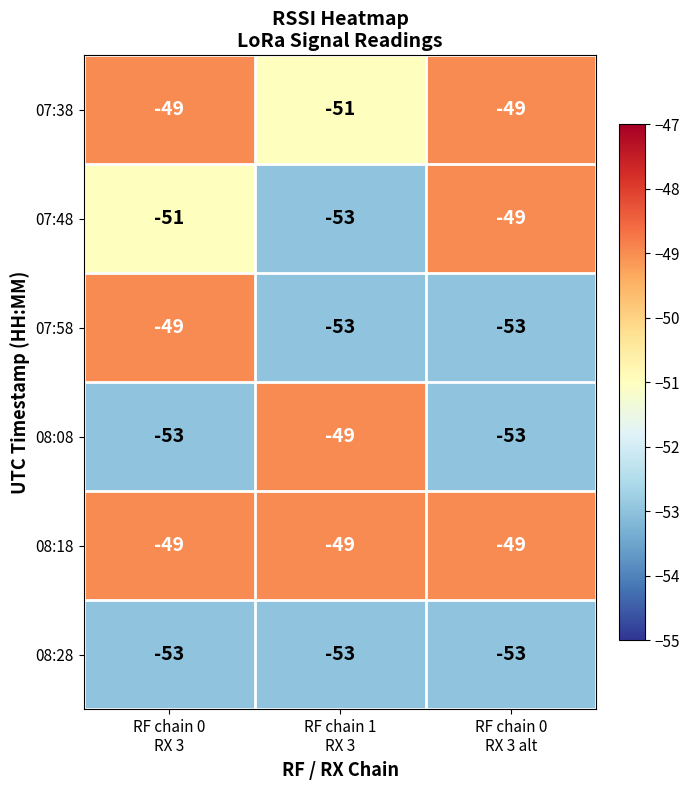

How many 08:08 values are between -53 and -49?

3